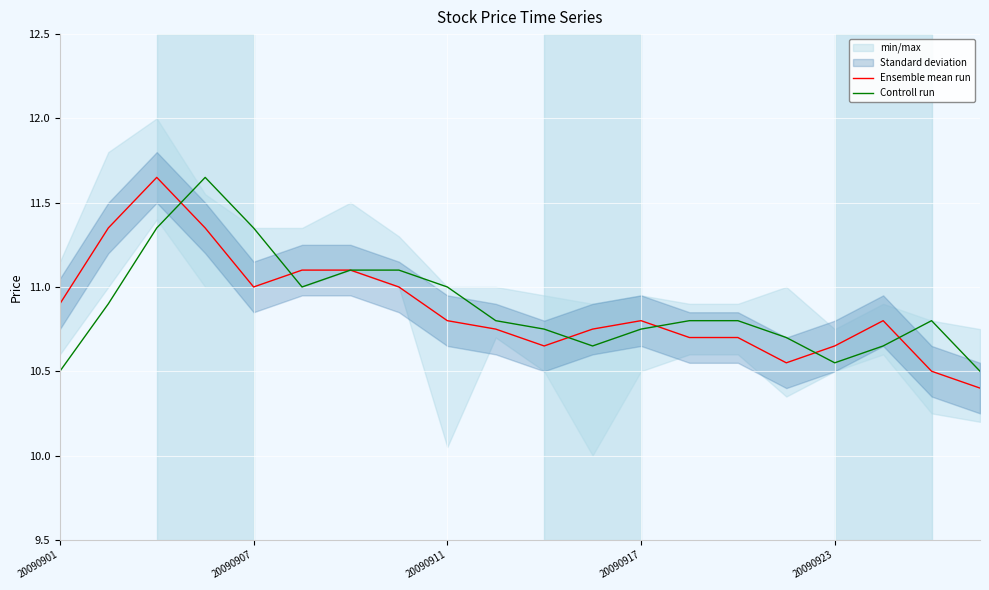

The value of Ensemble mean run at 20090911 is 7.0. True or false?

False